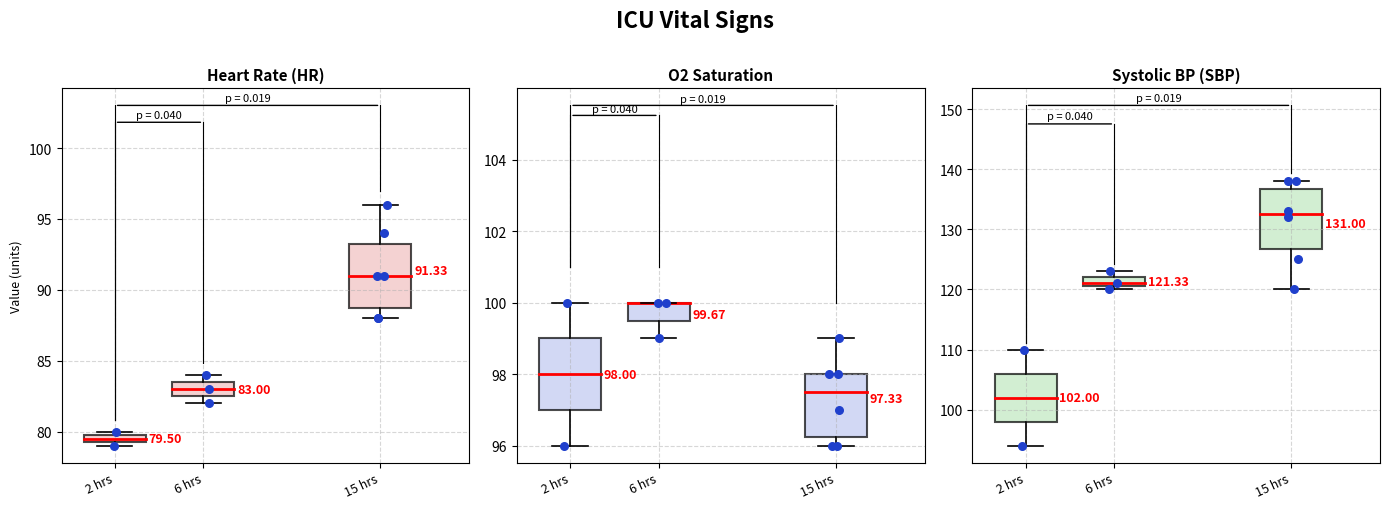

Which series reaches the minimum Y coordinate?

HR